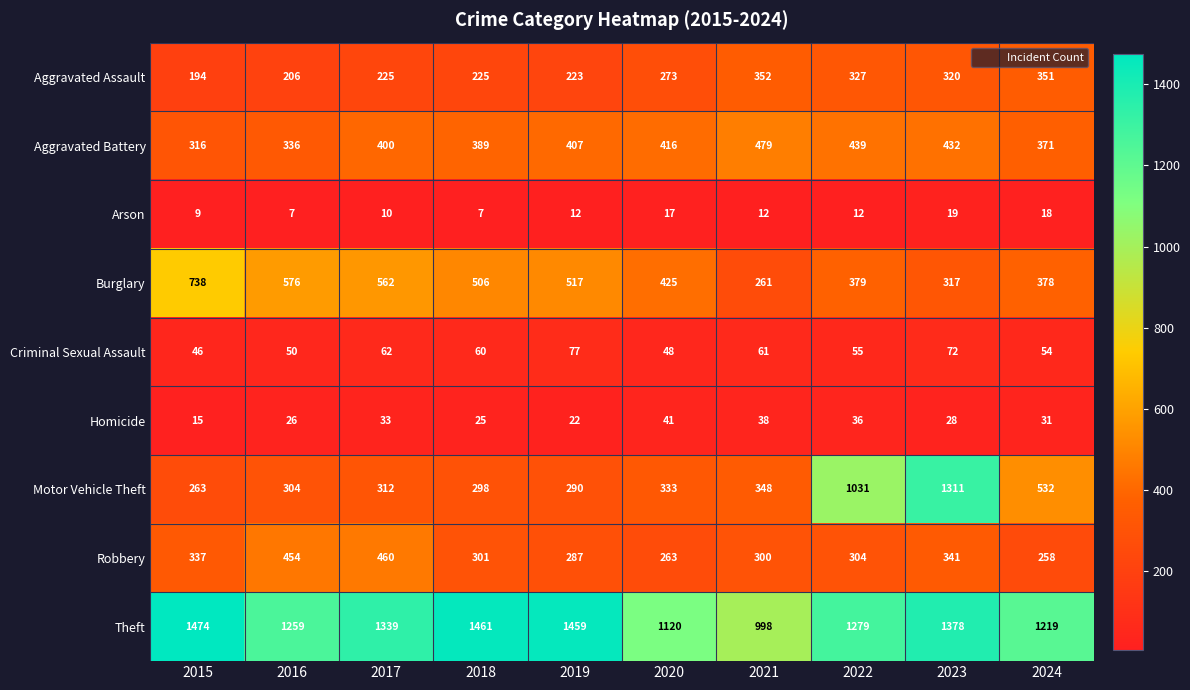

What is the maximum value shown in the chart?

1474